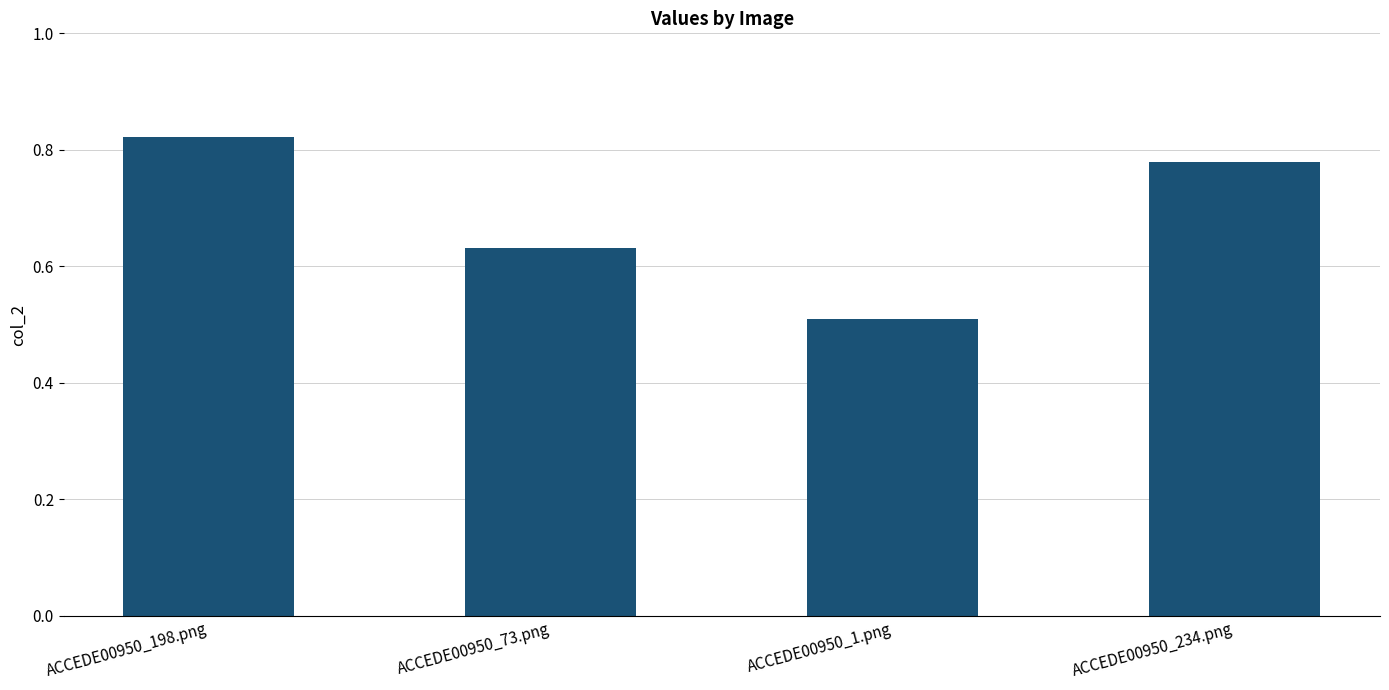

Are the bars horizontal?

No